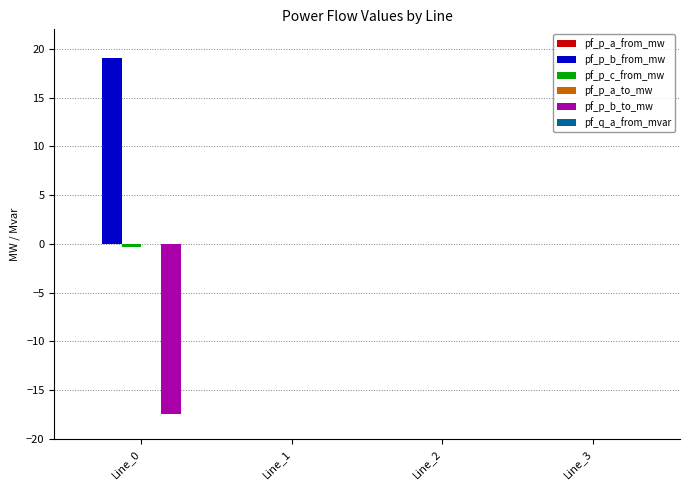

True or false: pf_p_b_from_mw has a value of 0.0 at Line_2.

True